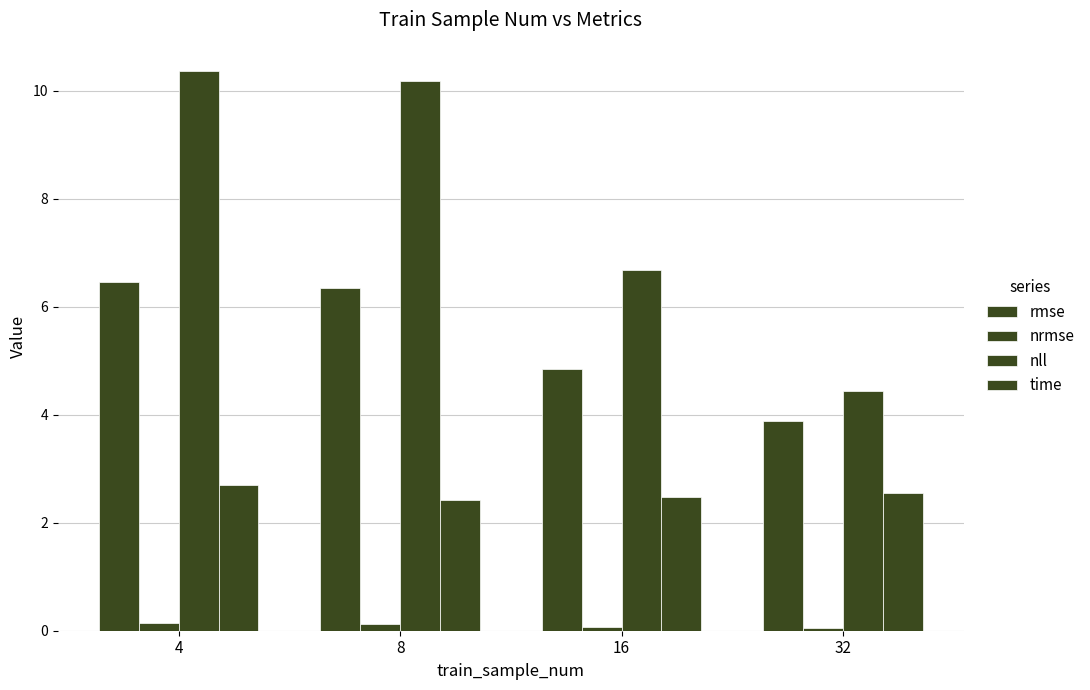

Is the value of nrmse at 8 greater than the value of rmse at 32?

No